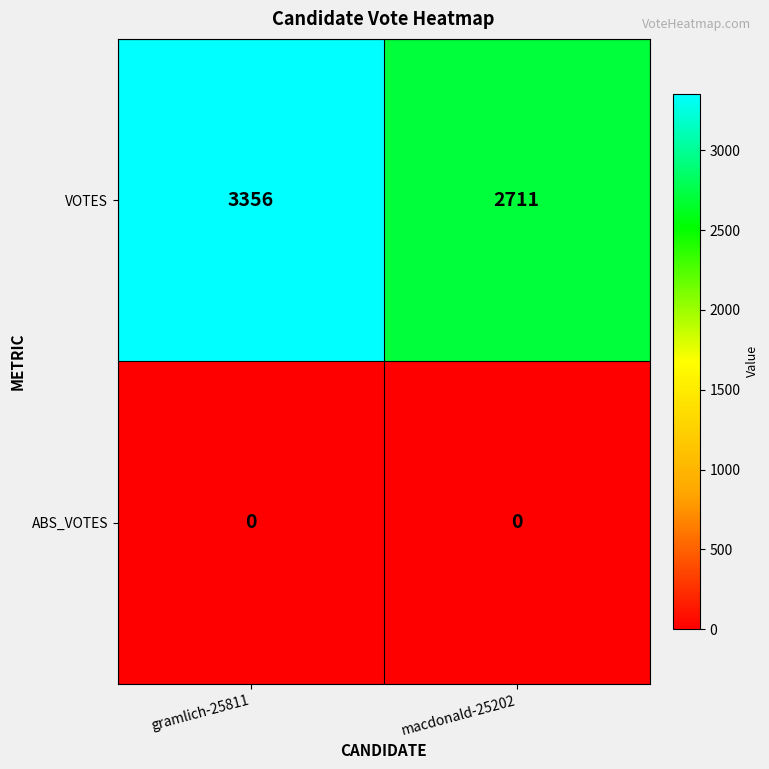

Which series has the largest total across all categories?

VOTES